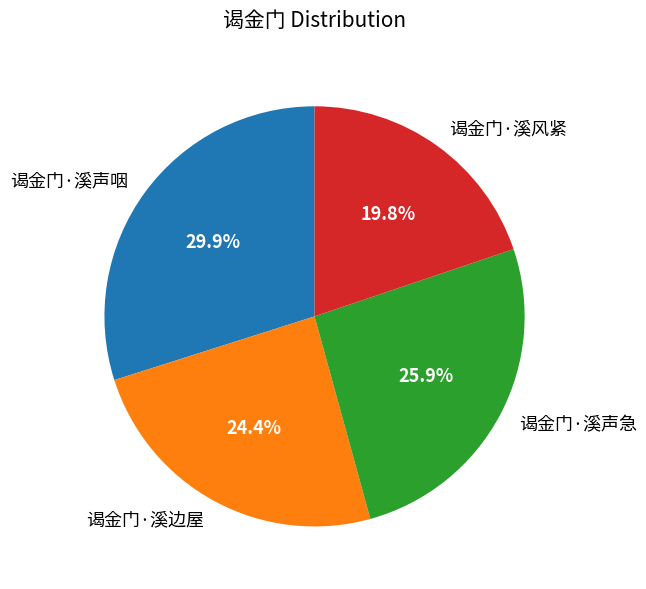

Between 谒金门·溪边屋 and 谒金门·溪风紧, which is larger?

谒金门·溪边屋